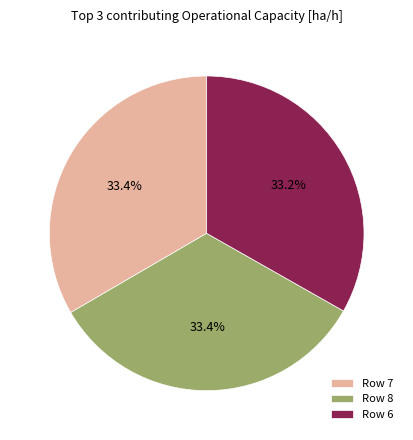

Combined, do Row 6 and Row 8 account for over 50%?

Yes